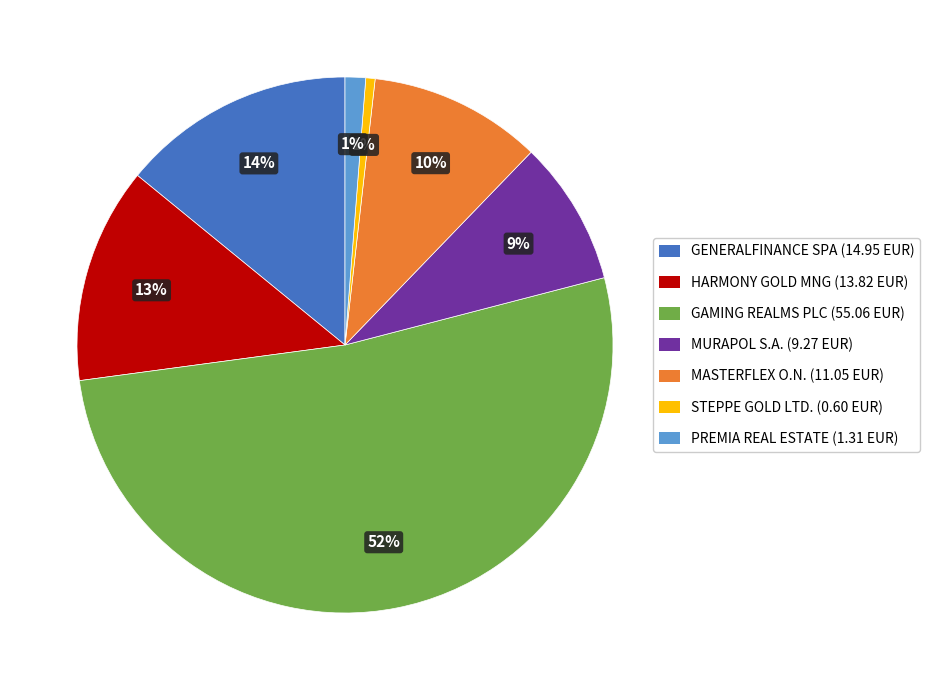

What is the largest slice in the pie chart?

GAMING REALMS PLC